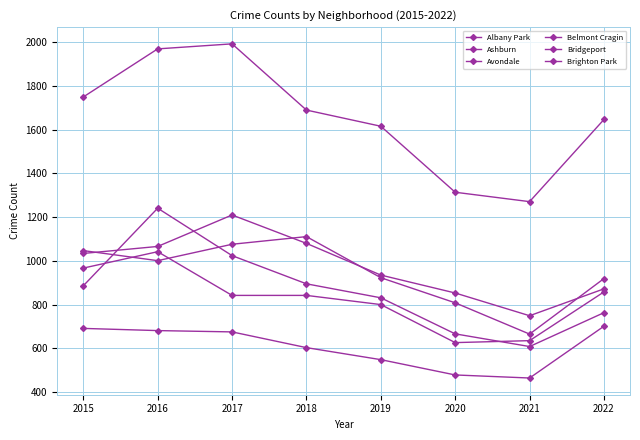

At how many categories does at least one series exceed 1391?

6